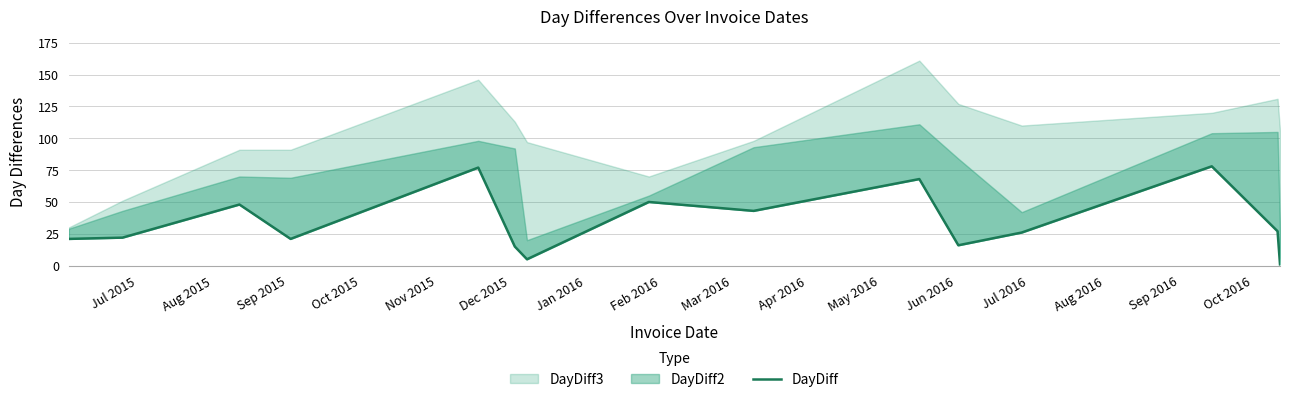

Where is the data nearest to the value 39?

Mar 2016